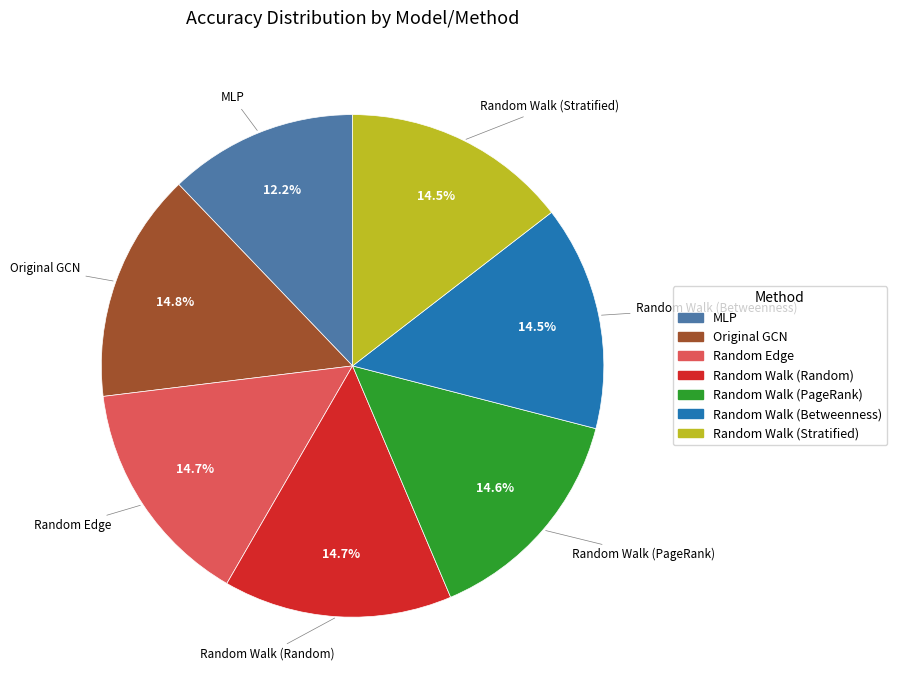

Which category has the smallest portion of the pie?

MLP